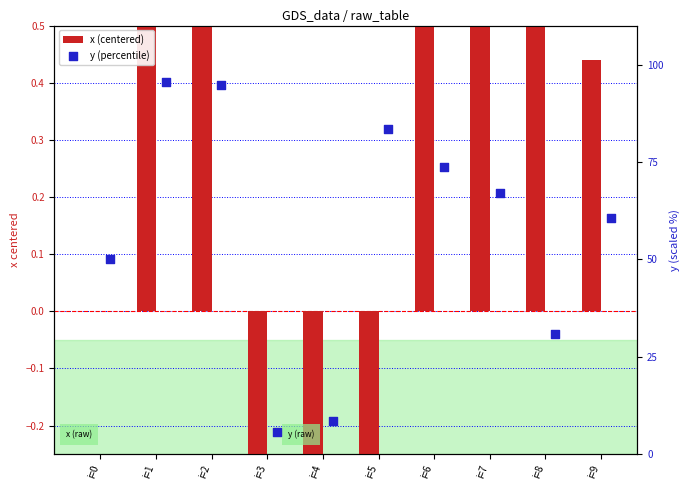

What are all the series names shown in the legend?

x (centered), y (percentile)